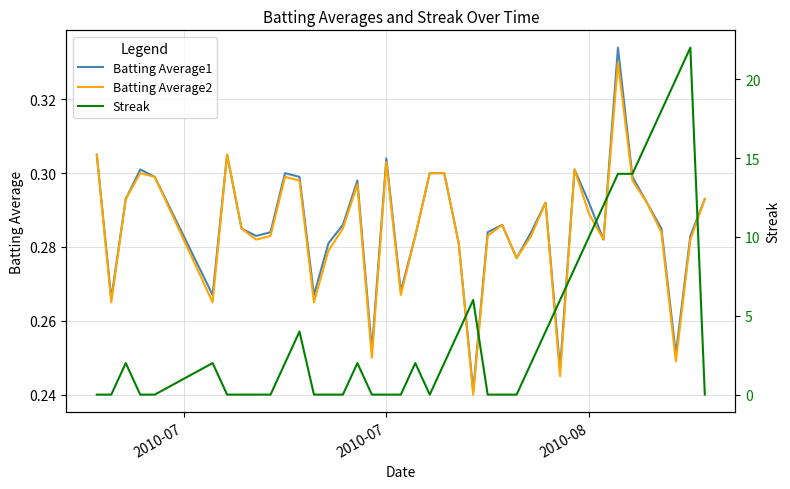

What are all the series names shown in the legend?

Batting Average1, Batting Average2, Streak